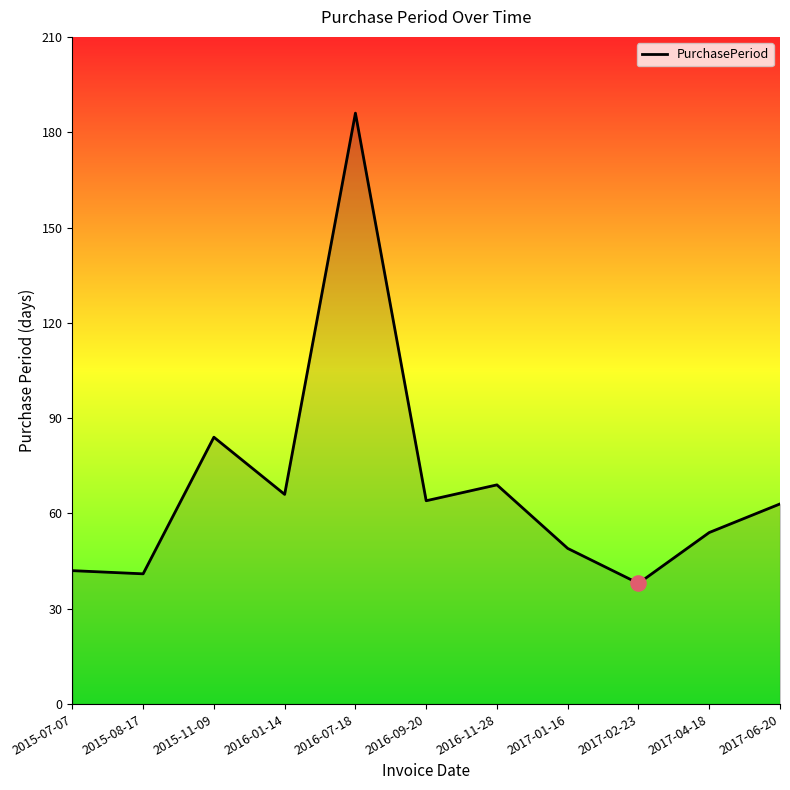

What is the ratio of the value at 2017-01-16 to the value at 2017-06-20?

0.8